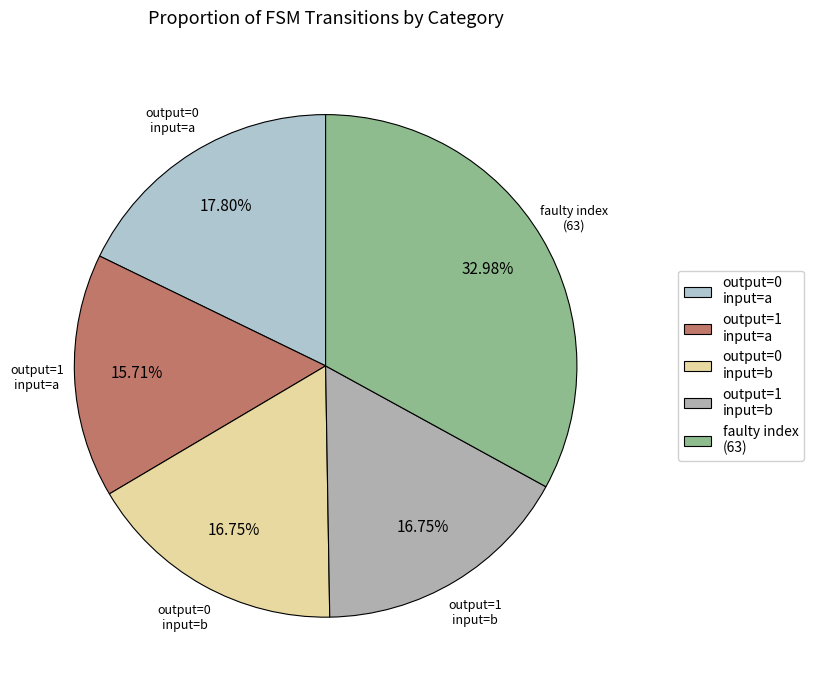

How many segments does this pie chart have?

5